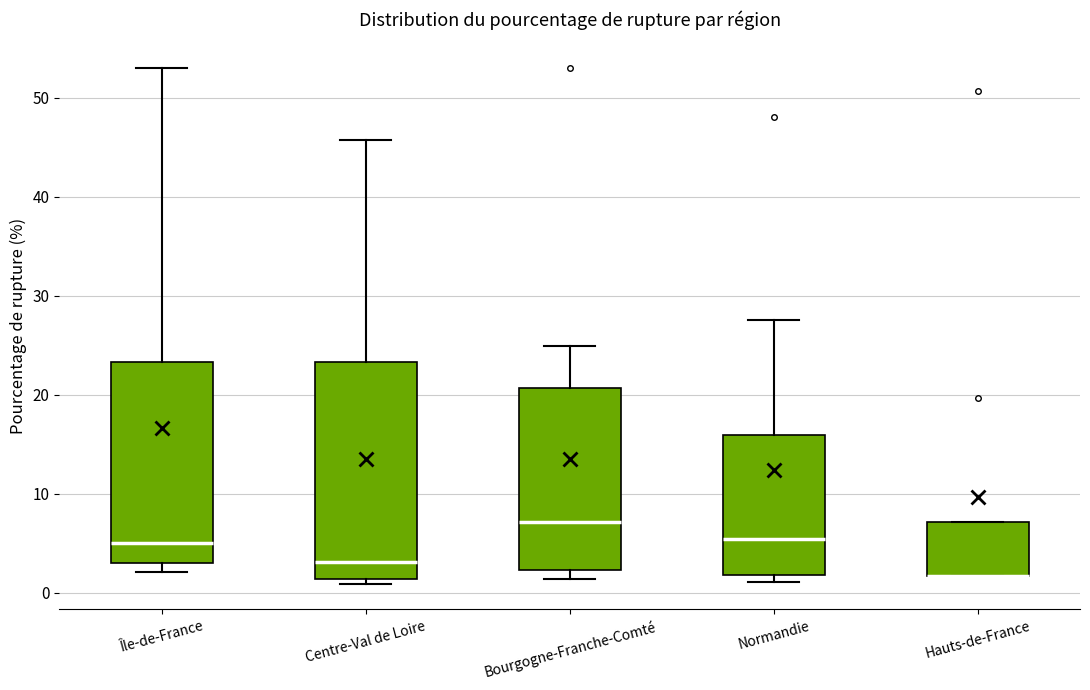

Reading left to right, transcribe this box plot: for each box, give where its median line is, the range the box spans, and where its two whiskers end, as read against the y-axis. The values are not printed on the chart, so give them approximately, as read against the axis.

Île-de-France: median 5, box 3 to 23, whiskers 2 to 53
Centre-Val de Loire: median 3, box 1 to 23, whiskers 1 (just below the box's lower edge) to 46
Bourgogne-Franche-Comté: median 7, box 2 to 21, whiskers 1 to 25
Normandie: median 5, box 2 to 16, whiskers 1 to 28
Hauts-de-France: median 2 (drawn on the box's lower edge), box 2 to 7, whiskers 2 to 7